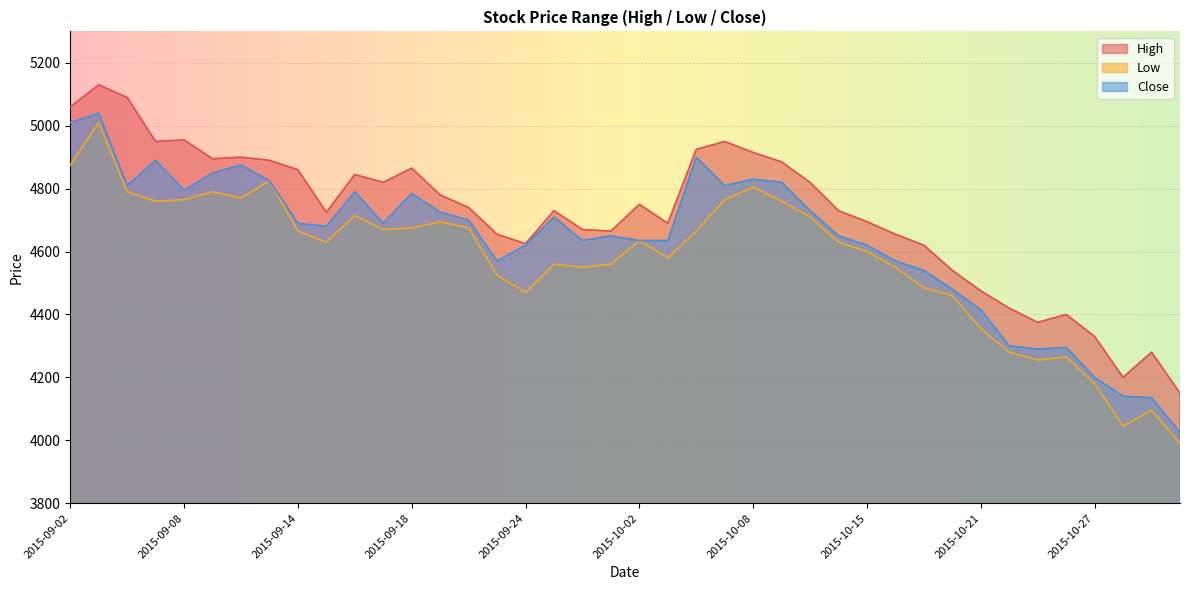

How many data points in Close are above 4690?

18